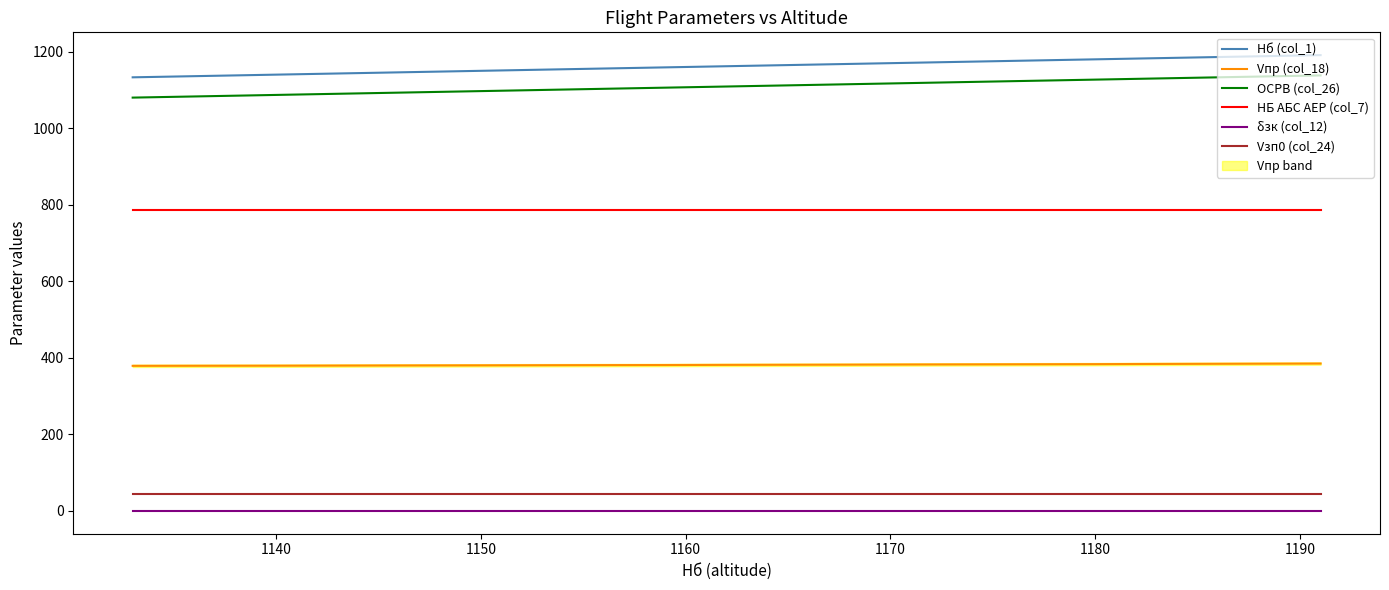

What is the highest value of the ОСРВ (col_26) series?

1138.0